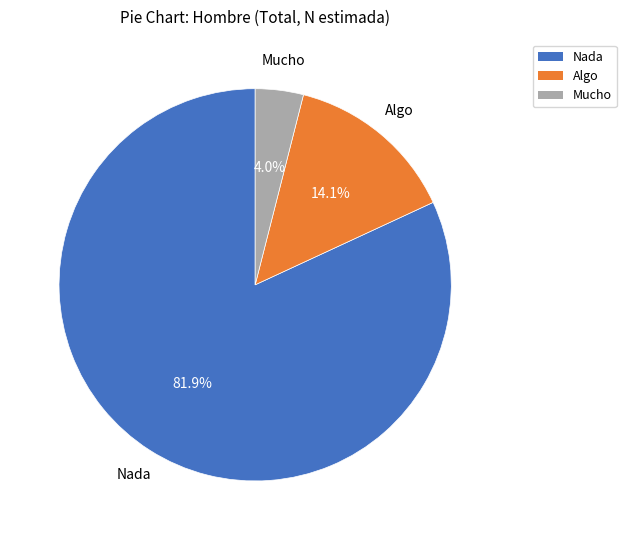

Count the number of slices in the pie.

3